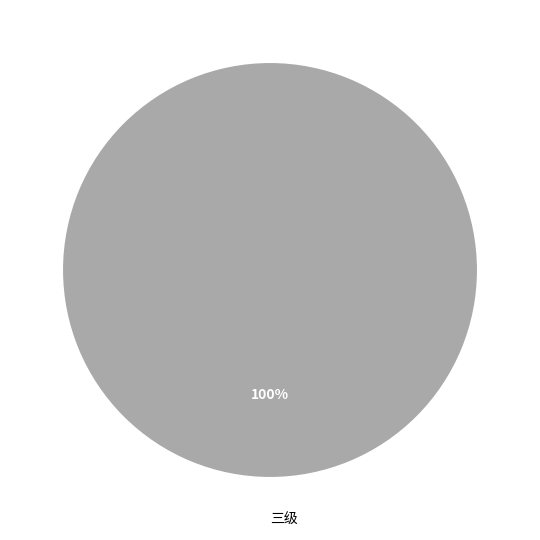

Rank the categories by value from highest to lowest.

三级